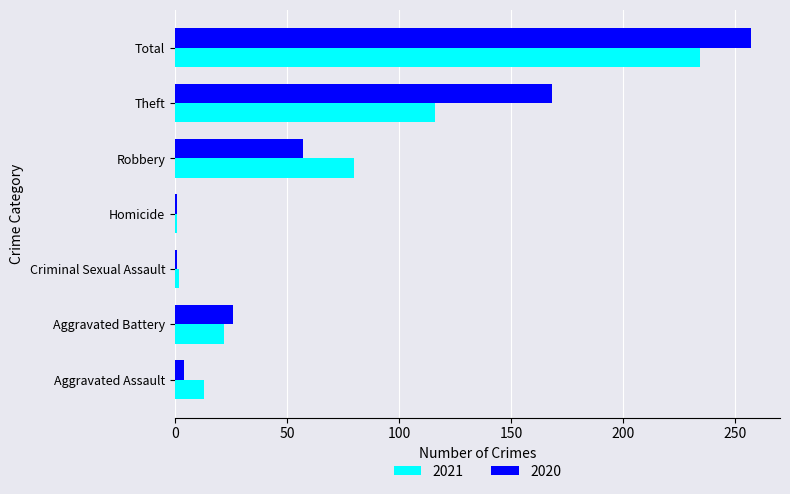

What is the greatest value displayed?

257